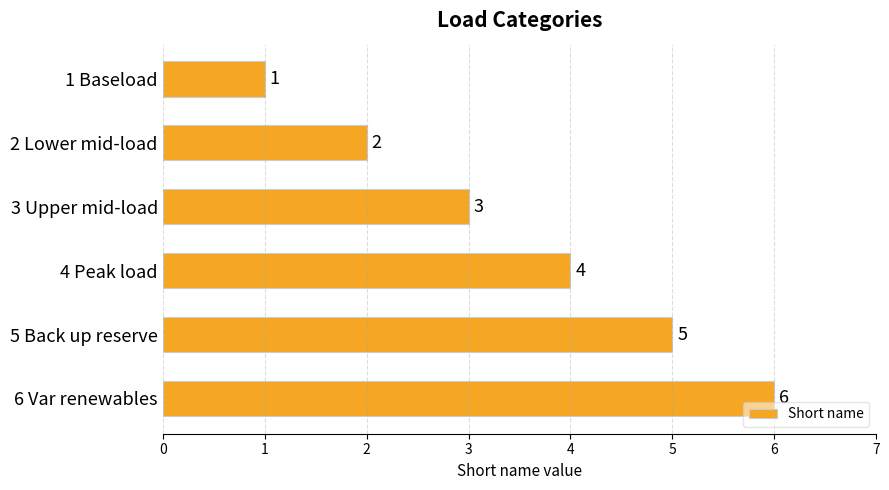

At which category does the chart reach its peak across all series?

6 Var renewables